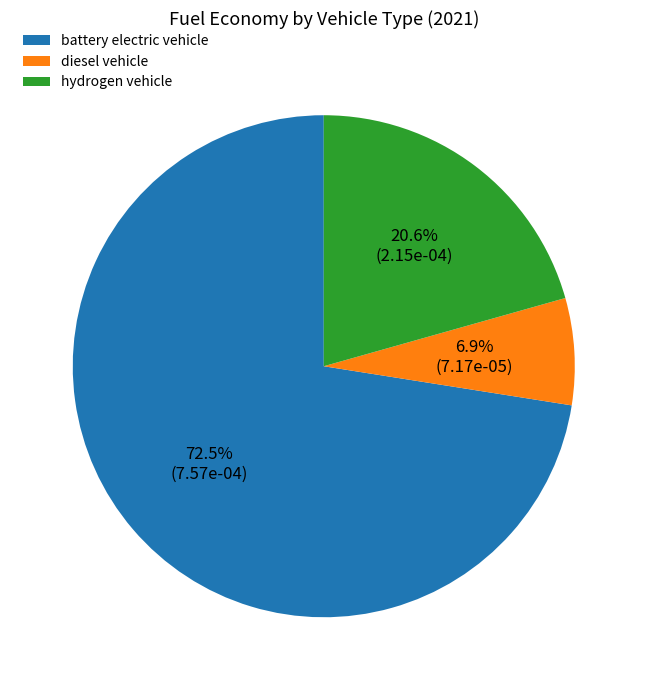

What percentage is the diesel vehicle slice, to the nearest percent?

7%